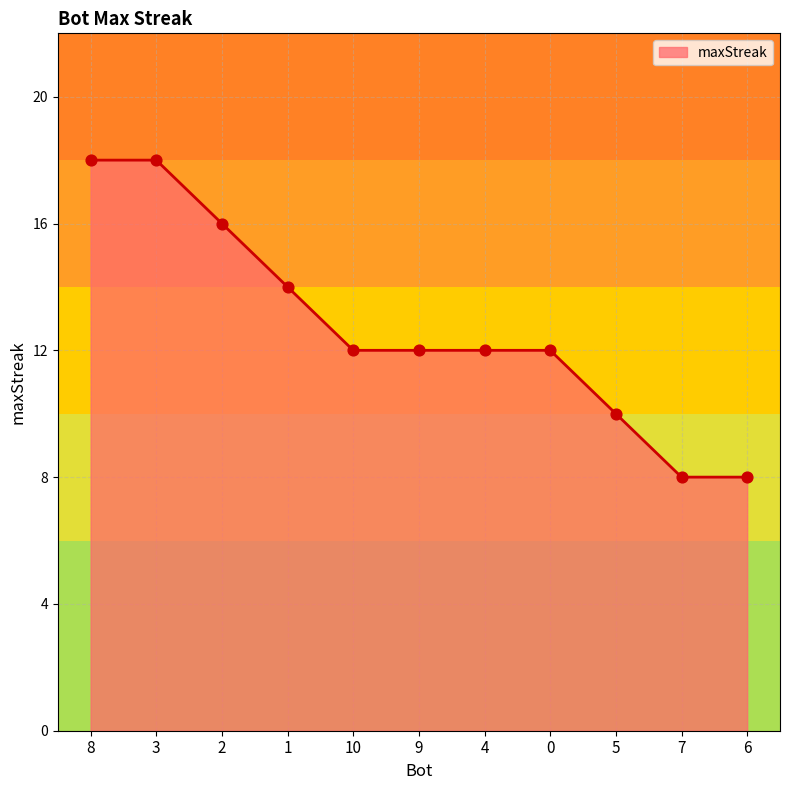

Between 0 and 2, which is larger?

2